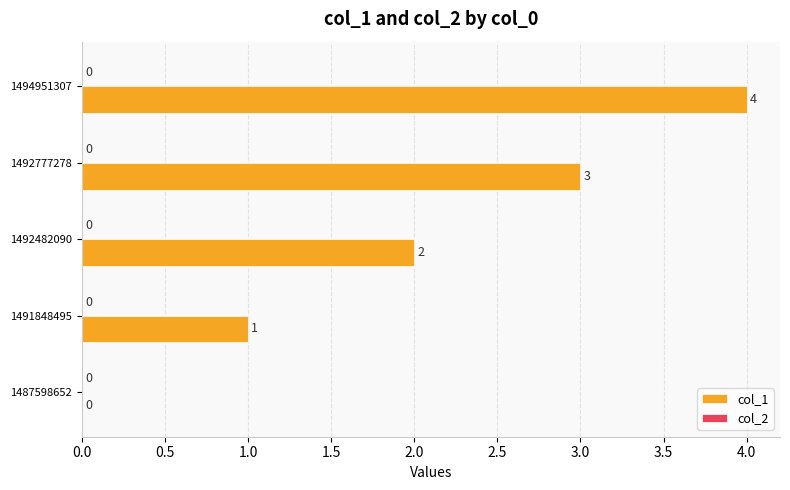

At which label is the value closest to 2?

1492482090